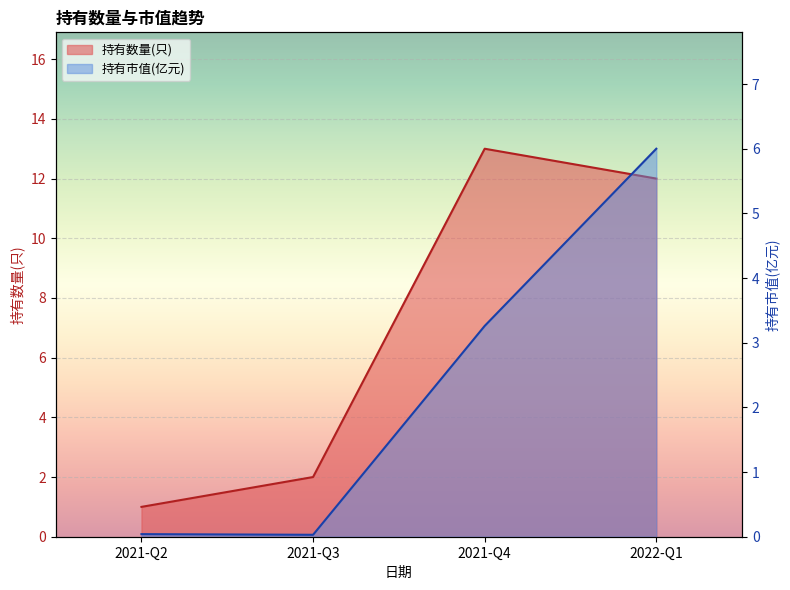

True or false: 持有市值(亿元) has a value of 0.0 at 2021-Q3.

False